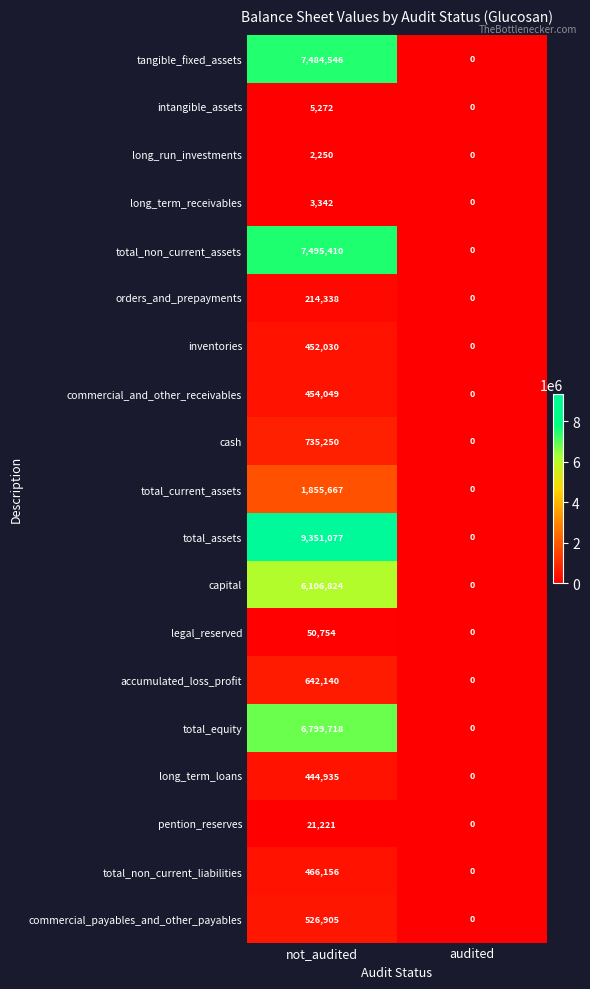

How many values in orders_and_prepayments are above zero?

1